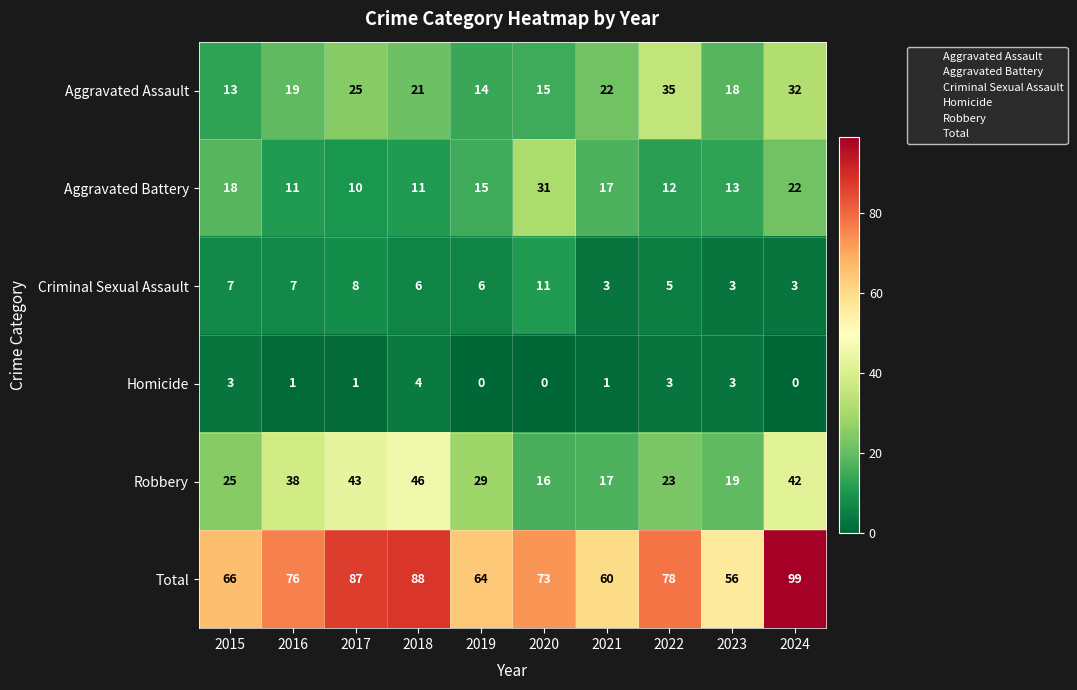

What is the average value of the Criminal Sexual Assault series?

6